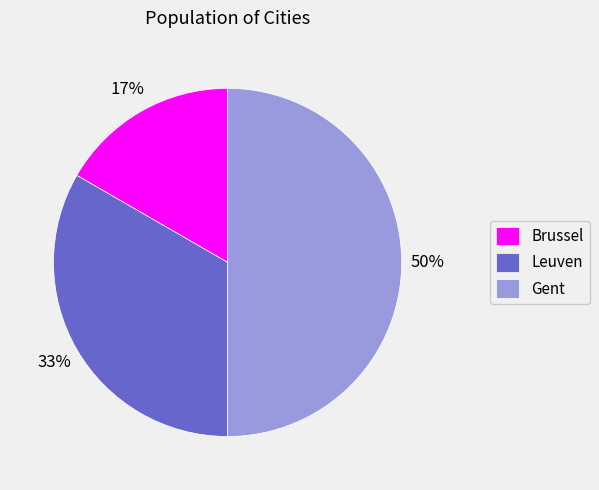

To the nearest percent, what is the average slice percentage?

33%